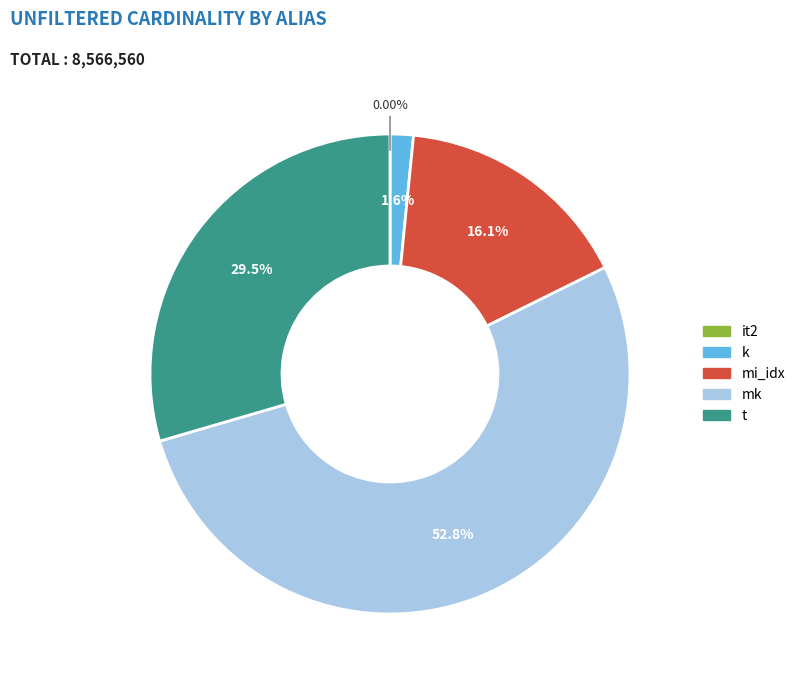

Does mk account for over 50% of the chart?

Yes